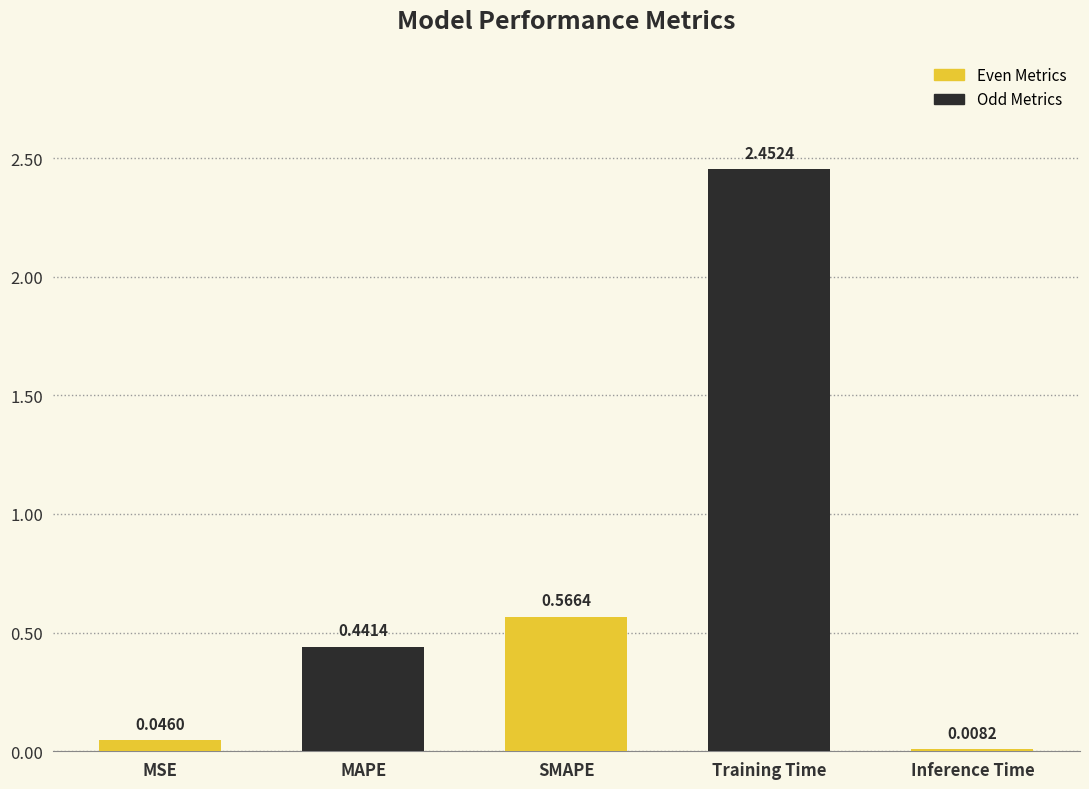

What is the sum of the values at Inference Time and MAPE?

0.4